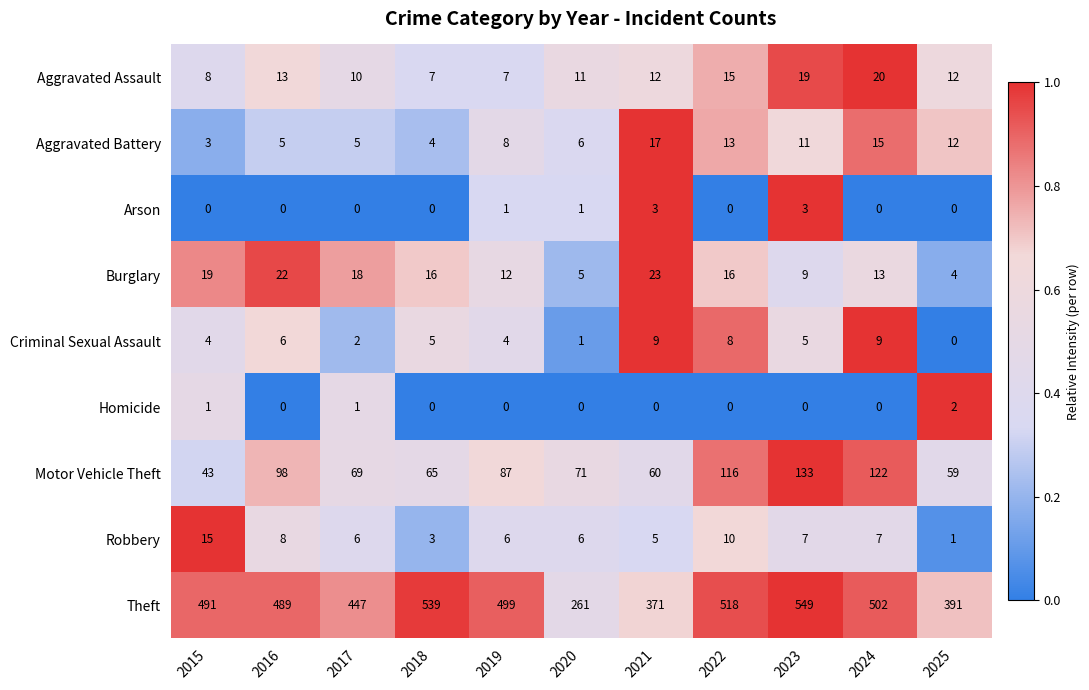

What is the difference between the second highest and second lowest values in the Theft series?

168